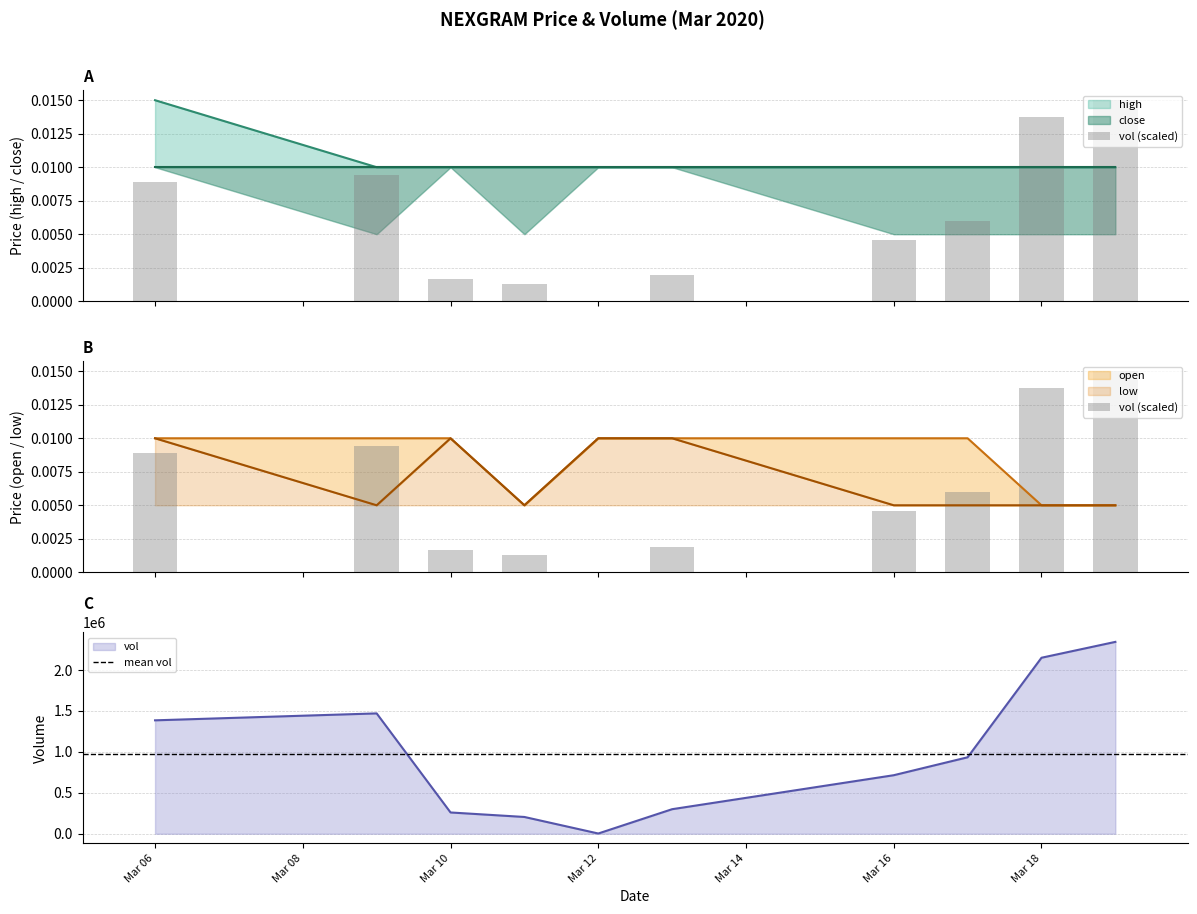

Are the bars grouped side by side (vs. stacked)?

Yes